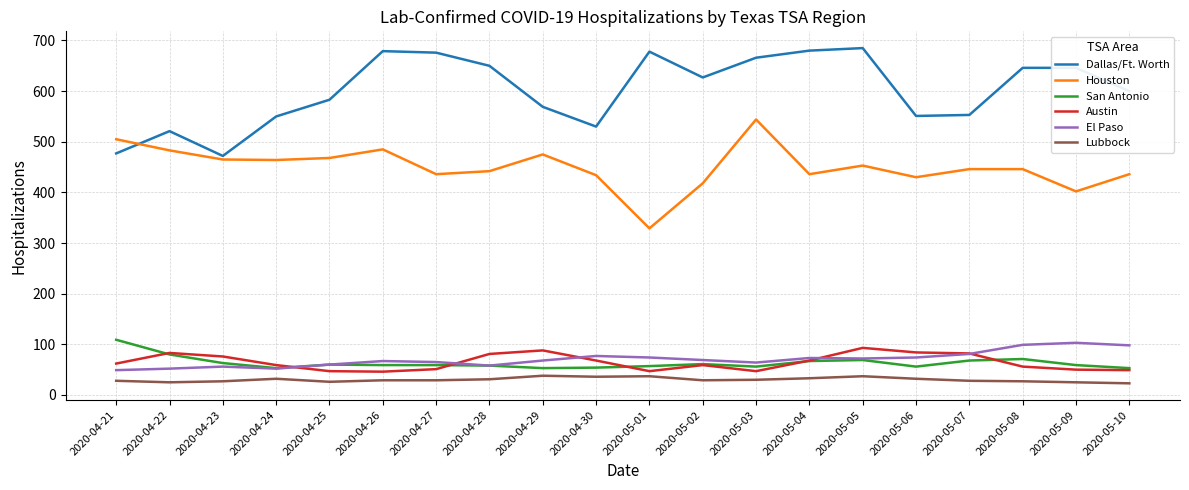

At which category does Dallas/Ft. Worth reach its first local valley?

2020-04-23